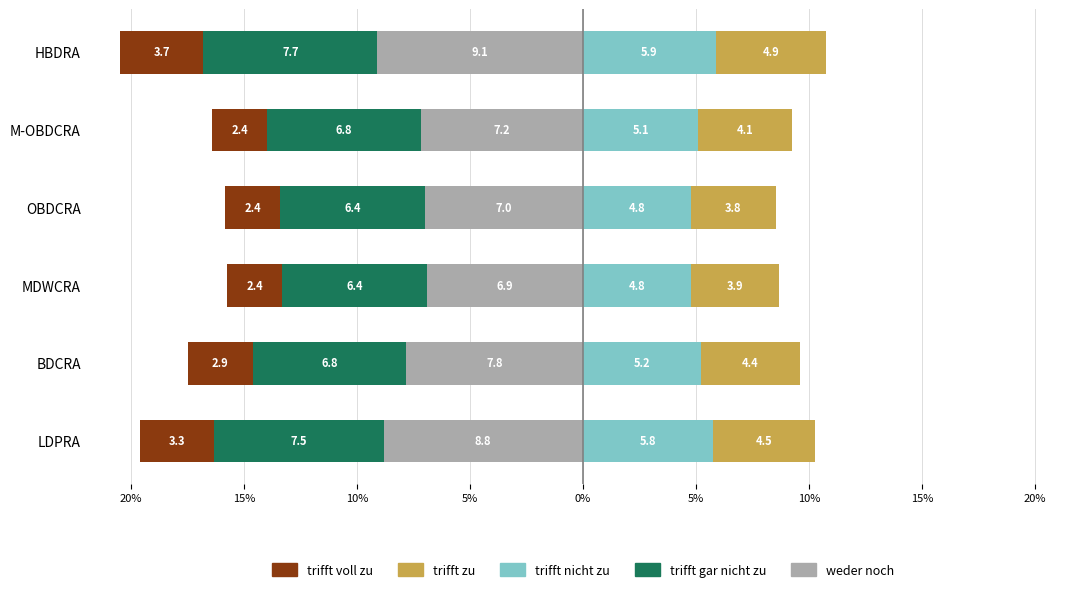

Rank the series at OBDCRA from highest to lowest value.

trifft nicht zu, trifft zu, trifft voll zu, trifft gar nicht zu, weder noch